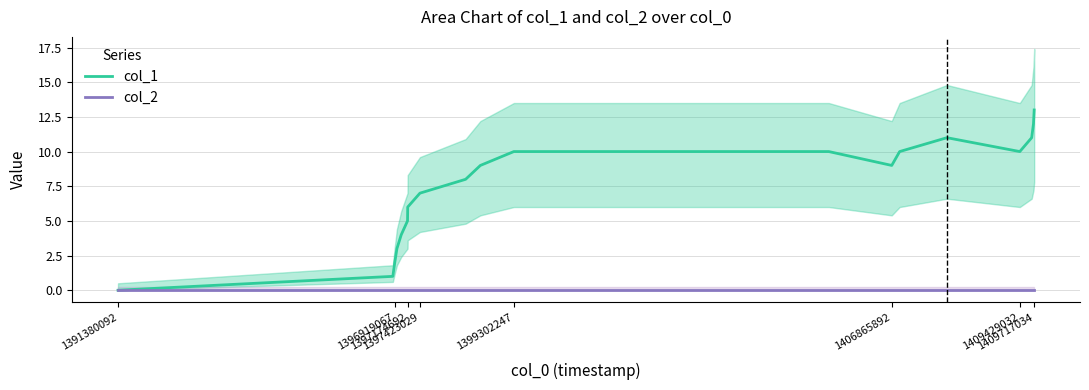

What is the sum of all col_1 values?

141